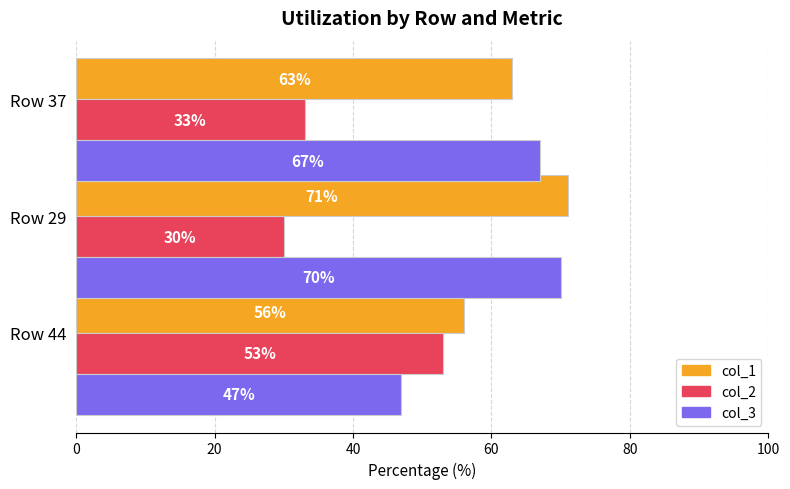

What is the difference between the highest and lowest values at Row 29?

41